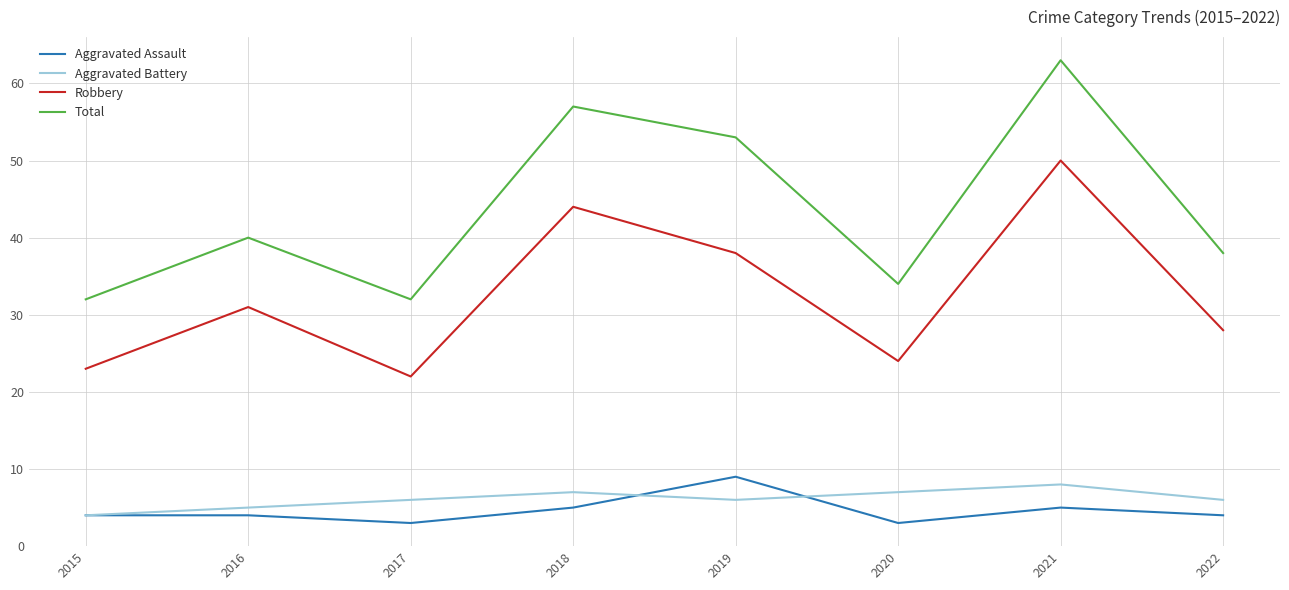

Reading left to right, transcribe all the data shown in this chart.

Aggravated Assault: 4	4	3	5	9	3	5	4
Aggravated Battery: 4	5	6	7	6	7	8	6
Robbery: 23	31	22	44	38	24	50	28
Total: 32	40	32	57	53	34	63	38